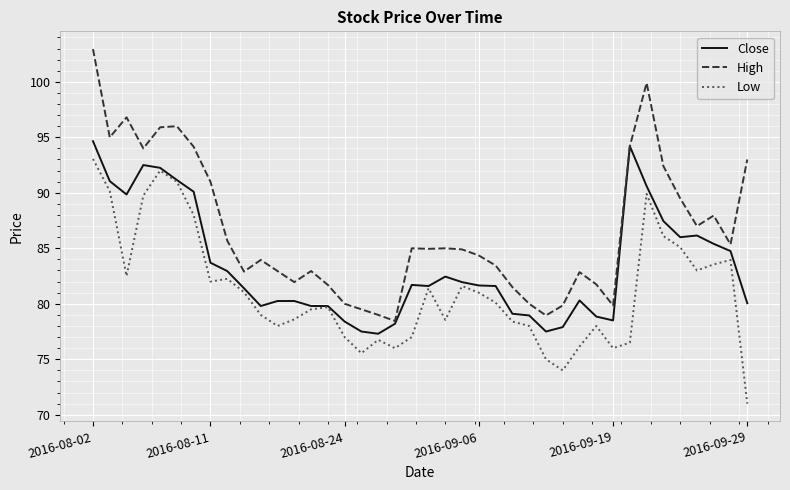

Which series has the widest spread of values?

High